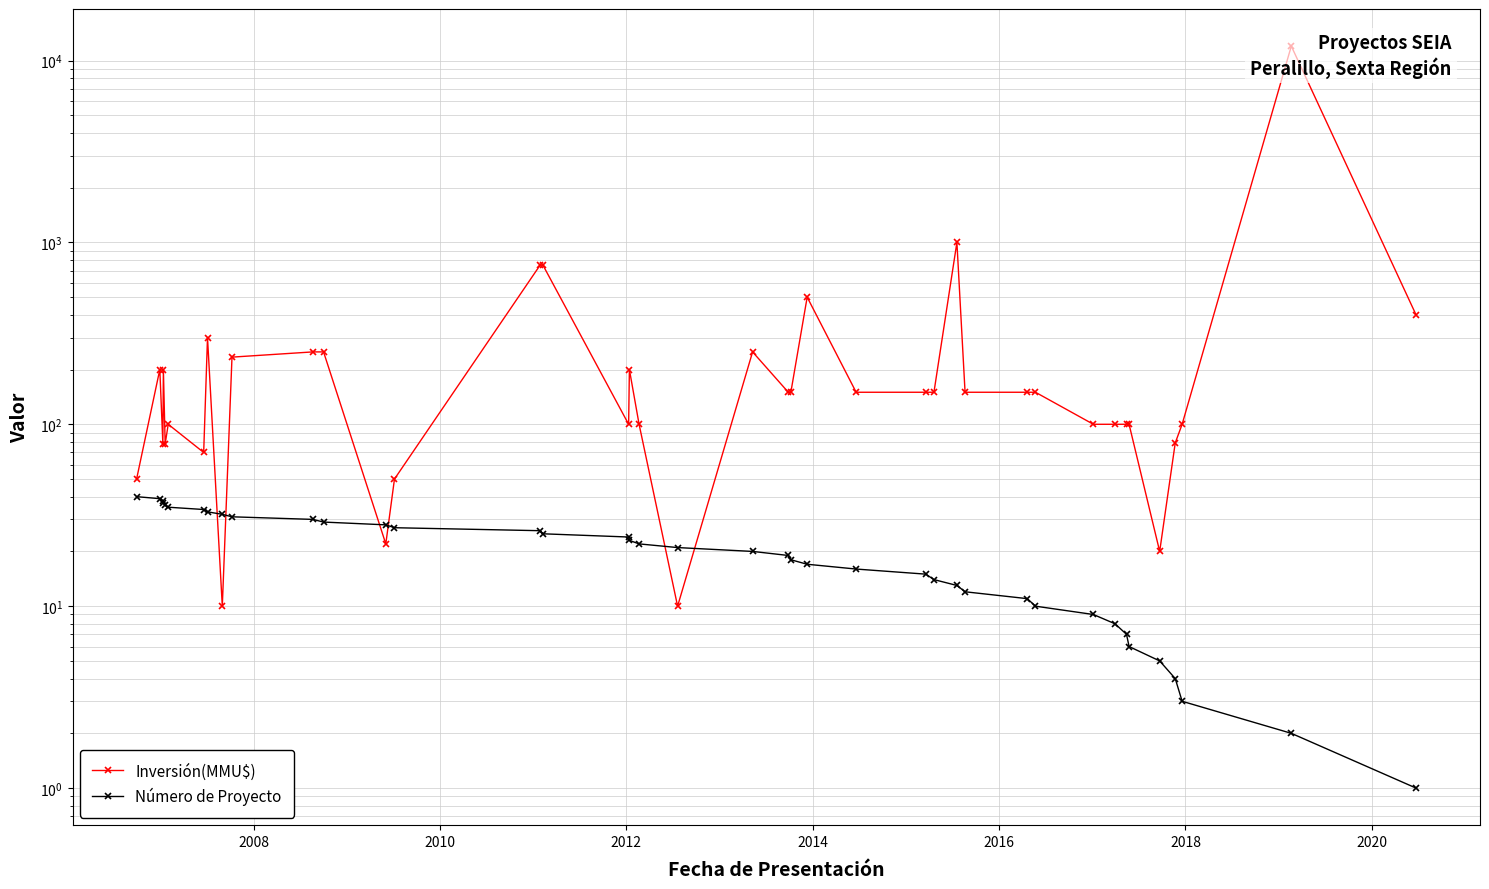

How many data points does each series have?

40